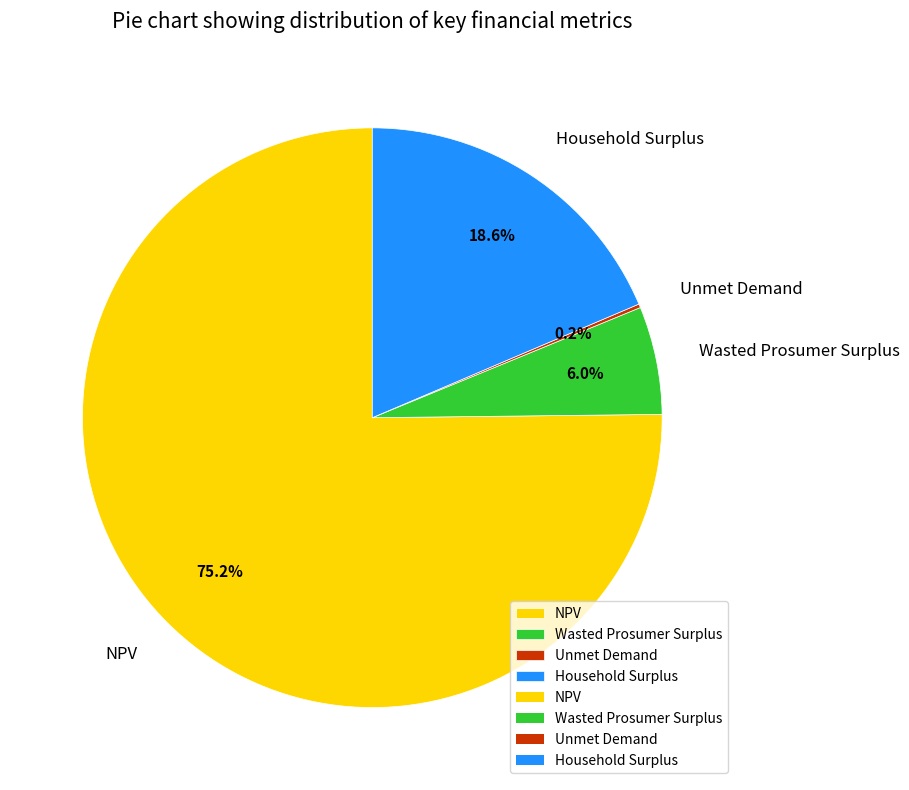

Does NPV represent more than half of the total?

Yes